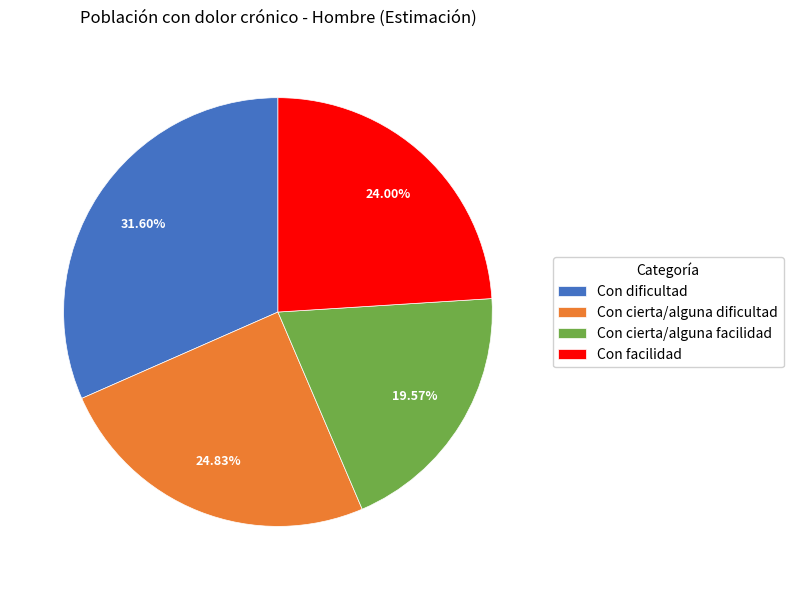

True or false: Con cierta/alguna dificultad accounts for 34% of the total.

False